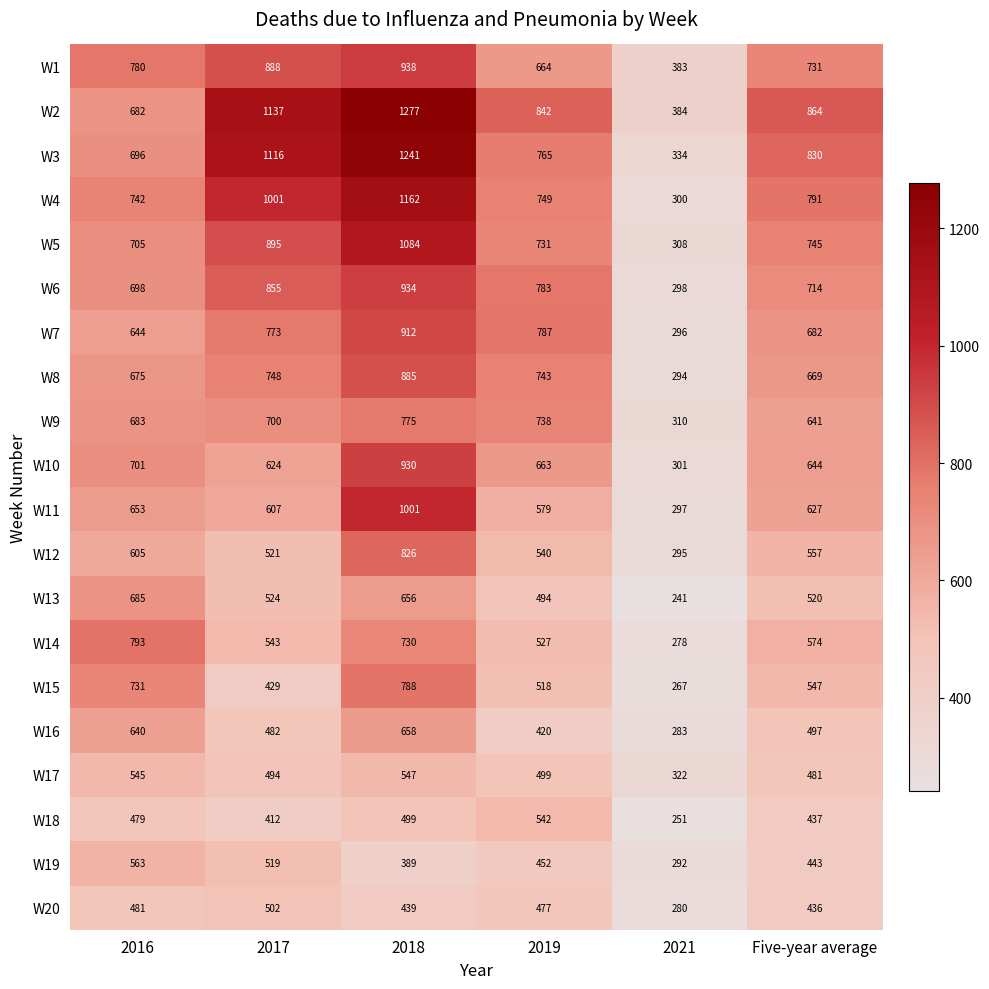

The W18 series shows 412 at 2017. True or false?

True